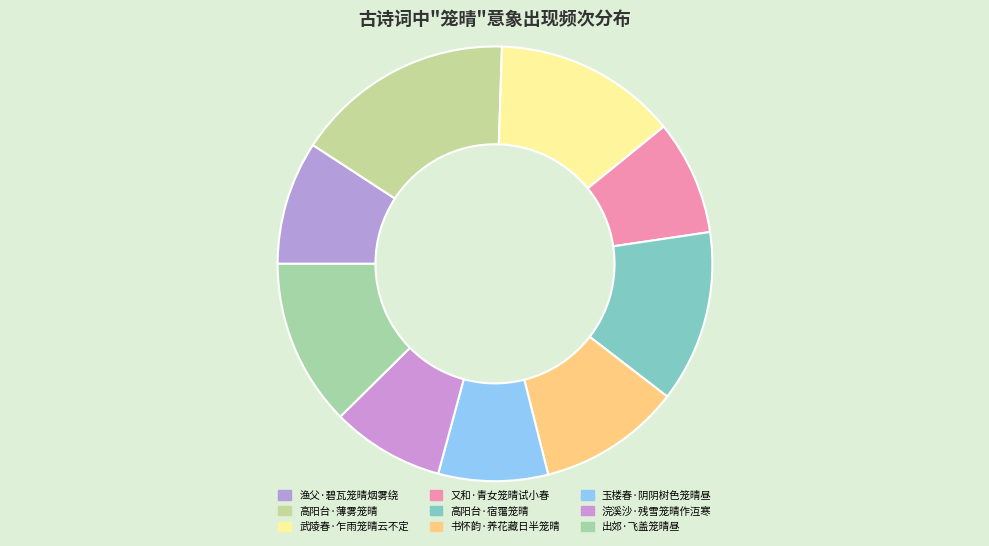

Approximately how many times larger is the value at 渔父·碧瓦笼晴烟雾绕 compared to 出郊·飞盖笼晴昼?

0.7